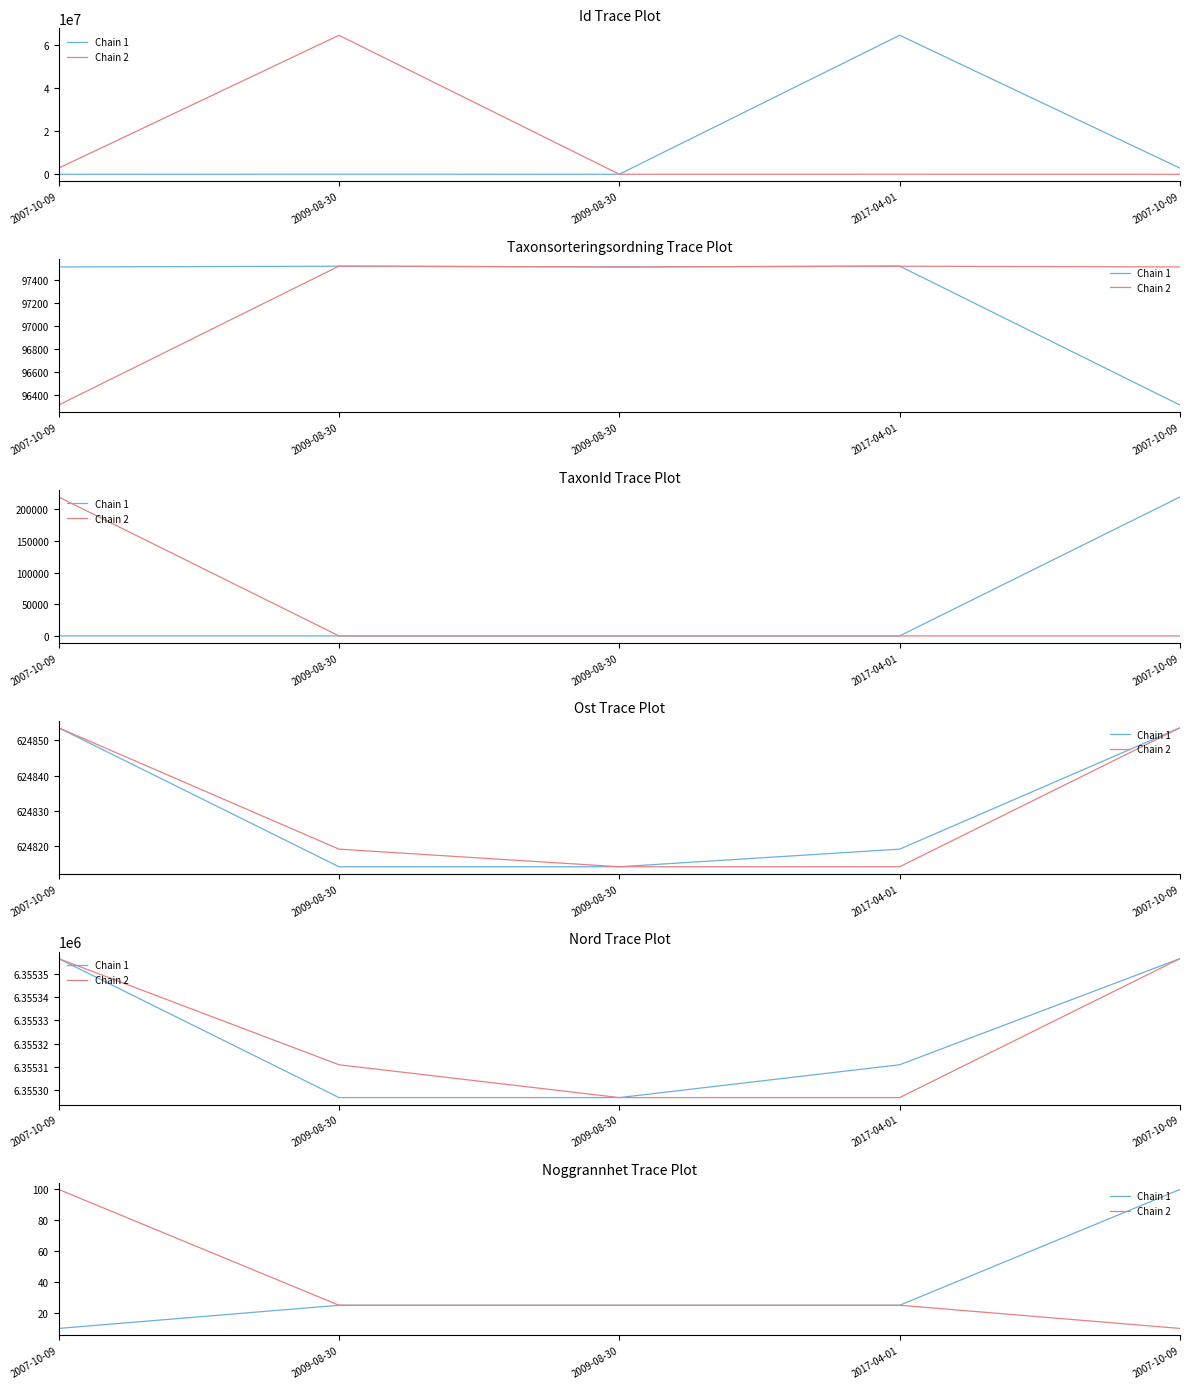

Rank the series by their maximum value, from highest to lowest.

Chain 1, Chain 2